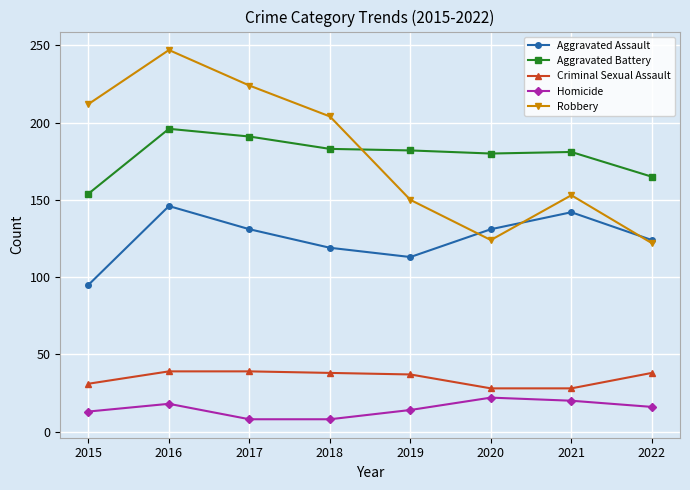

Where is Aggravated Assault nearest to the value 120?

2018